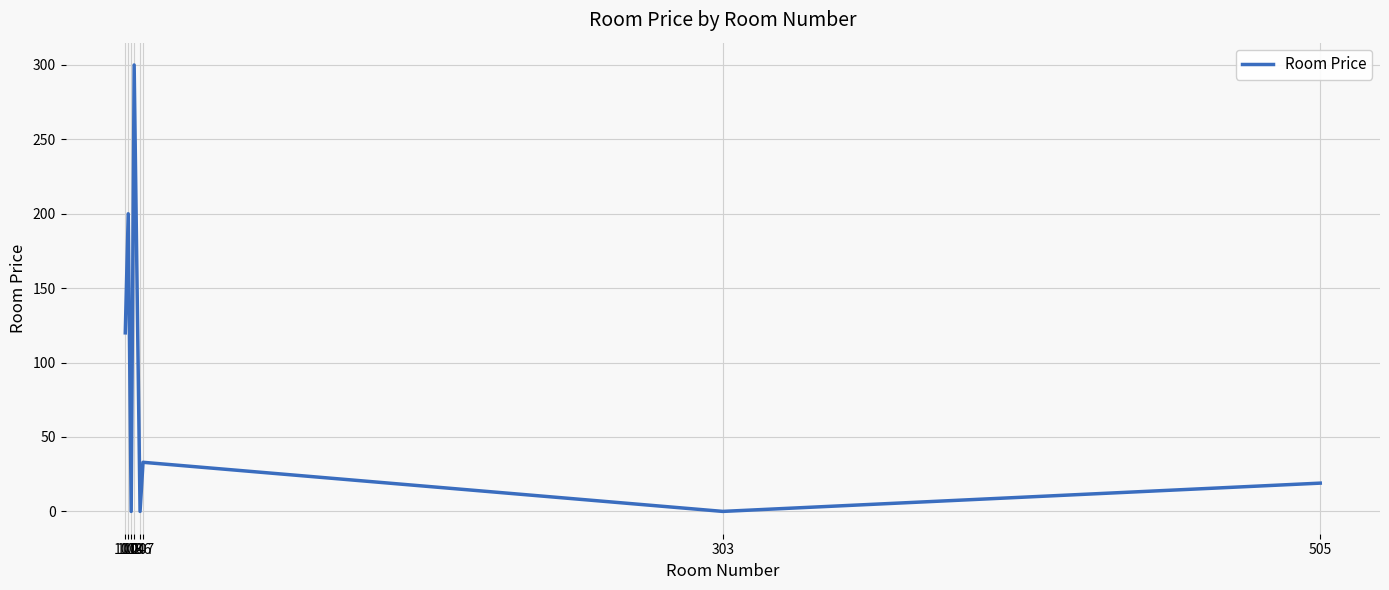

True or false: the data shows 19 at 505.

True